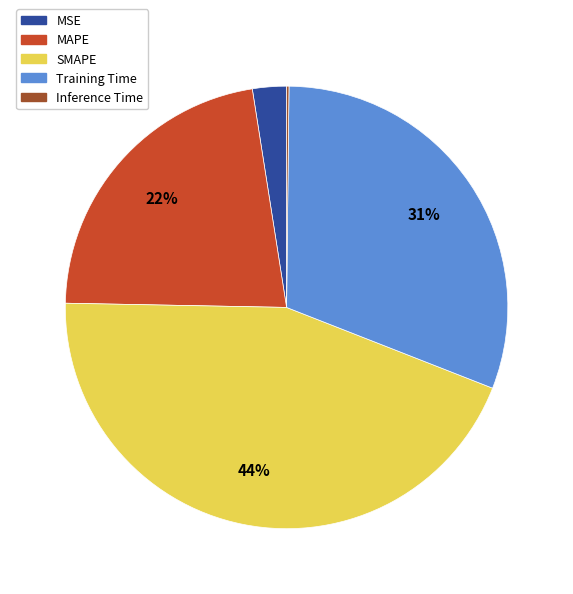

The Training Time slice represents 31% of the pie. True or false?

True